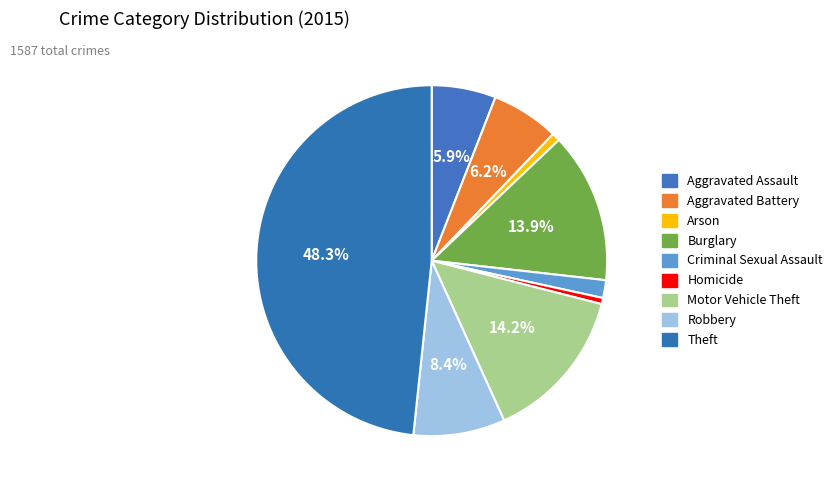

Is it true that Criminal Sexual Assault is 1% of the pie?

False